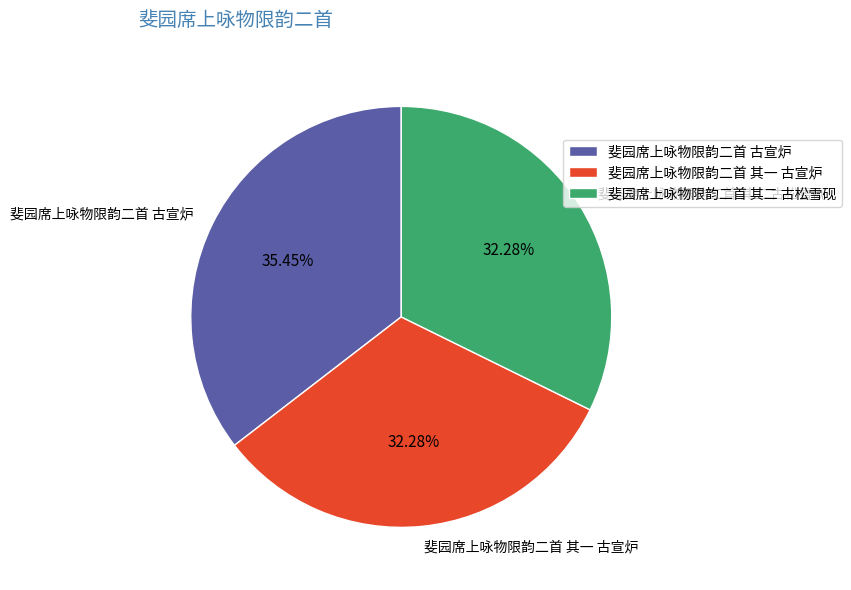

Is there any slice that represents more than half of the pie?

No